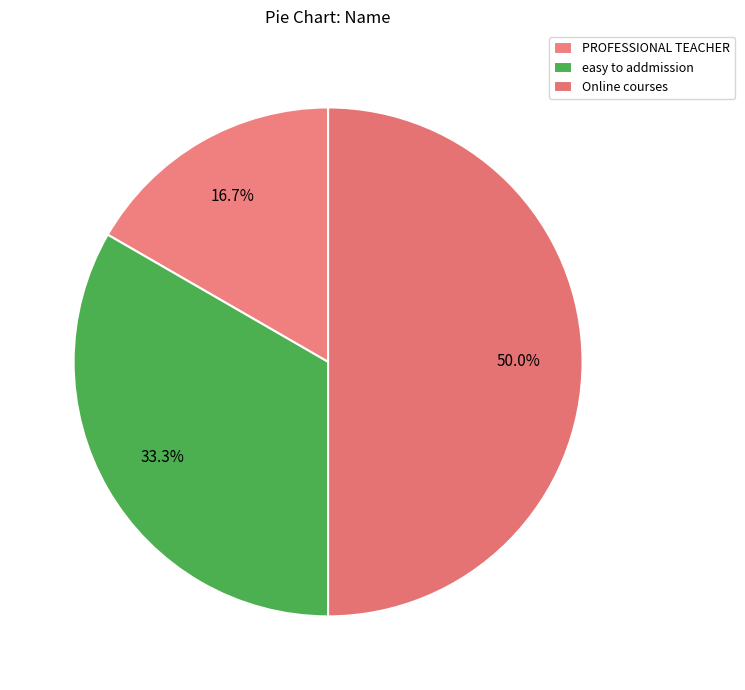

How many segments does this pie chart have?

3